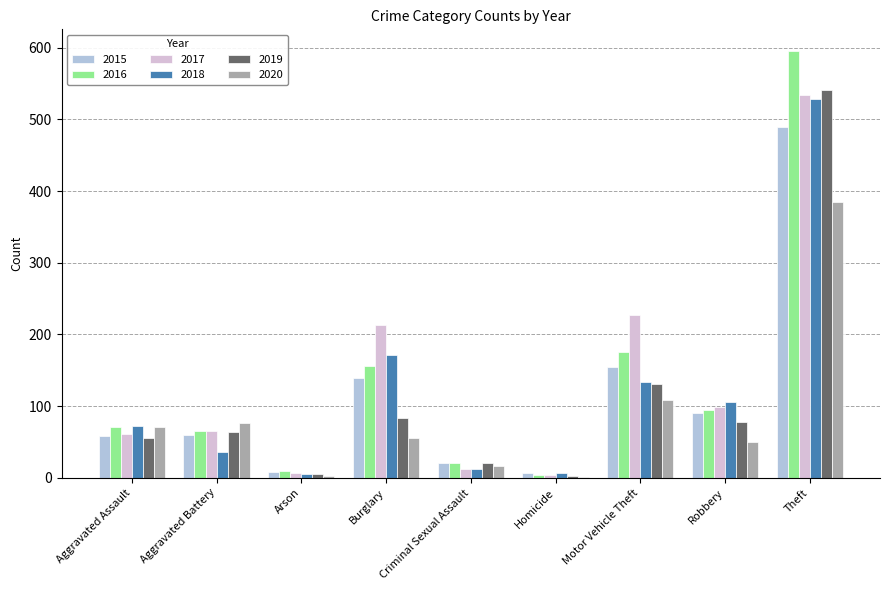

What is the sum of the 2020 values at Burglary and Theft?

440